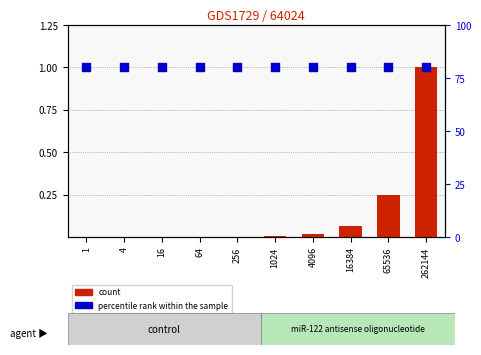

Is the value of percentile rank within the sample at 16 greater than the value of count at 4?

Yes